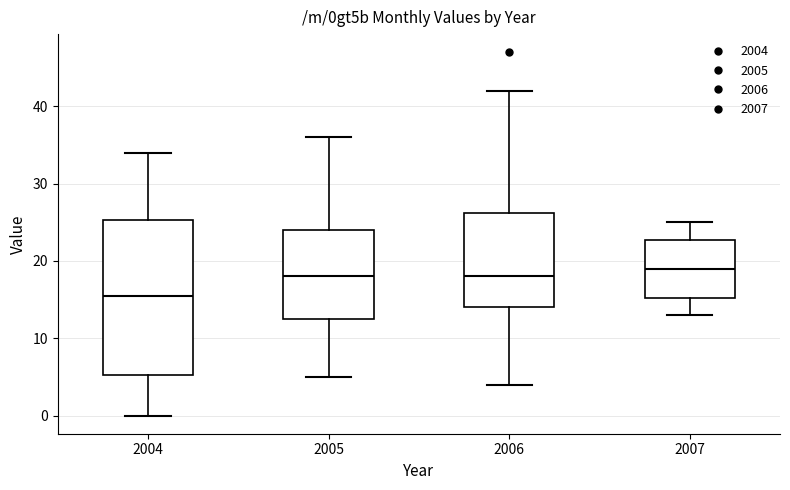

Which box is the tallest, from its lower edge to its upper edge?

2004